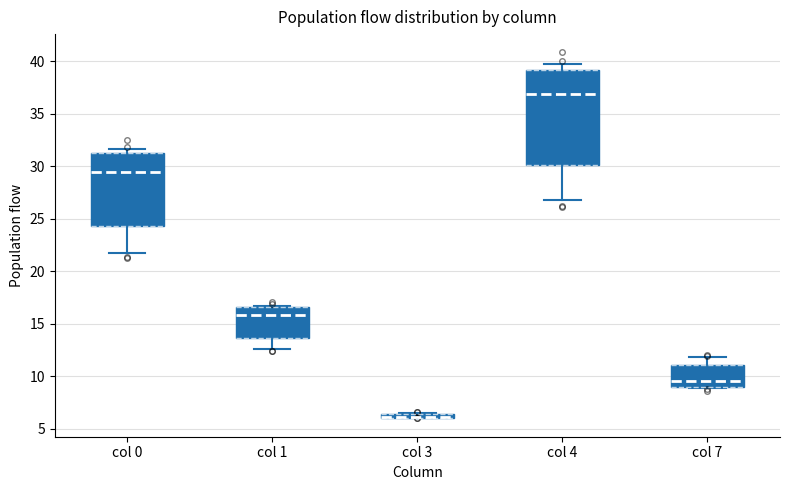

Where does the median line of the box for col 7 sit on the y-axis? The values are not printed on the chart, so give them approximately, as read against the axis.

9.5